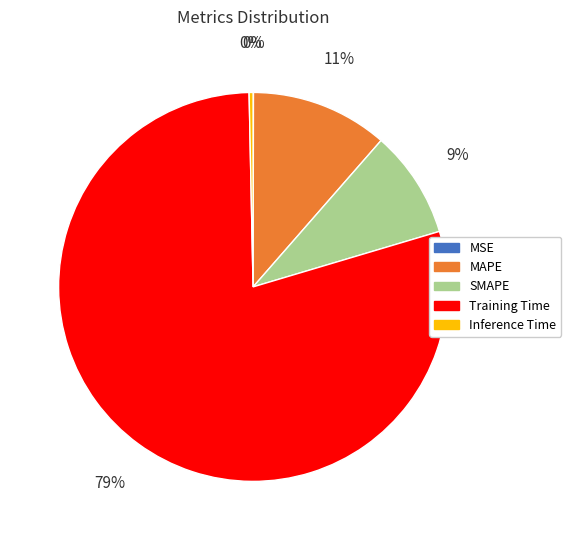

To the nearest percent, what is the combined percentage of Inference Time and Training Time?

80%